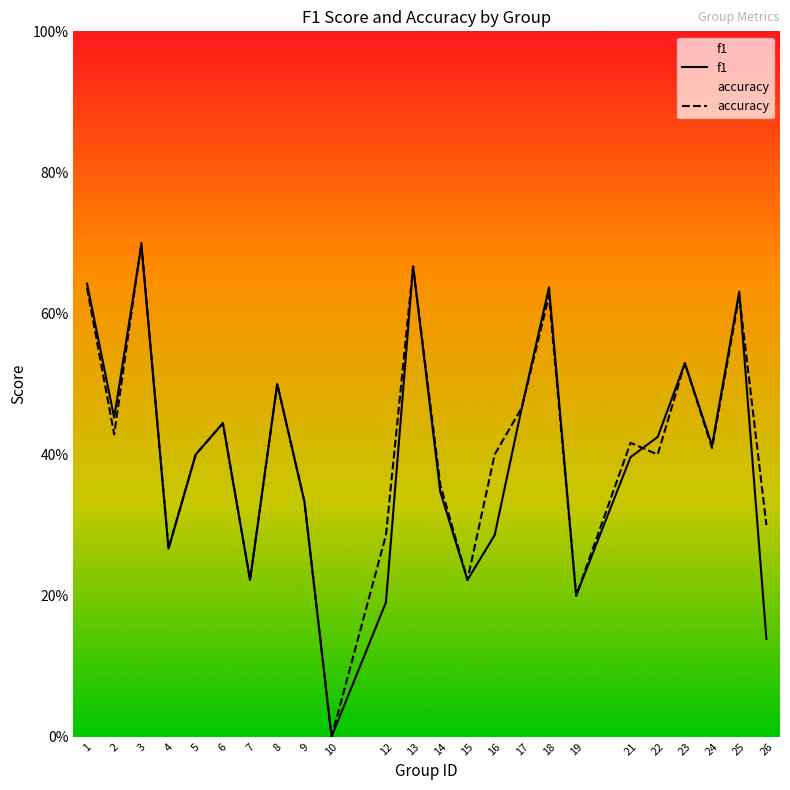

How many times do accuracy and f1 cross each other?

3